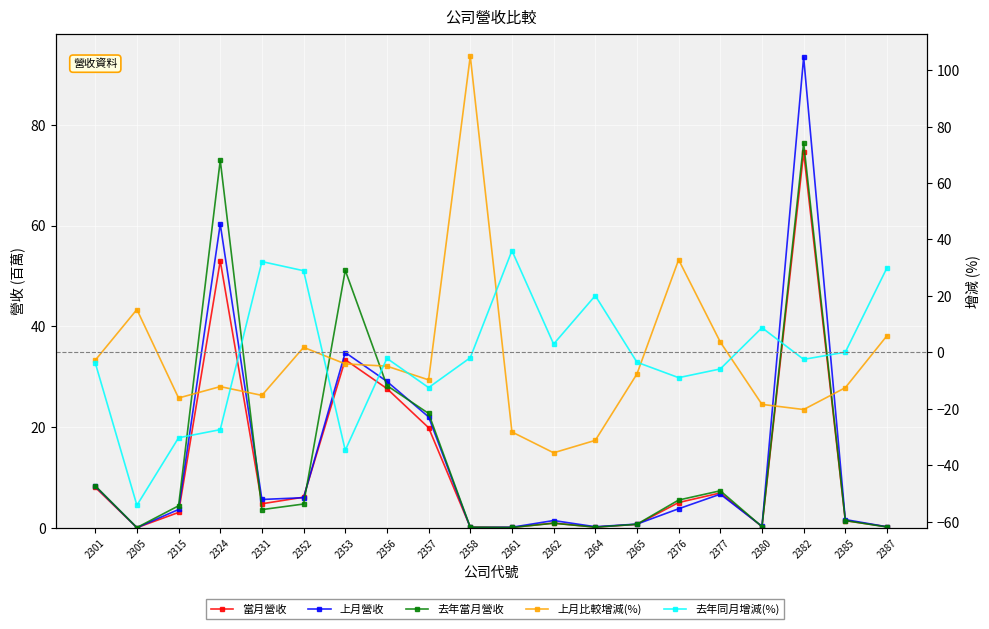

How many positive values does the 上月比較增減(%) series have?

6